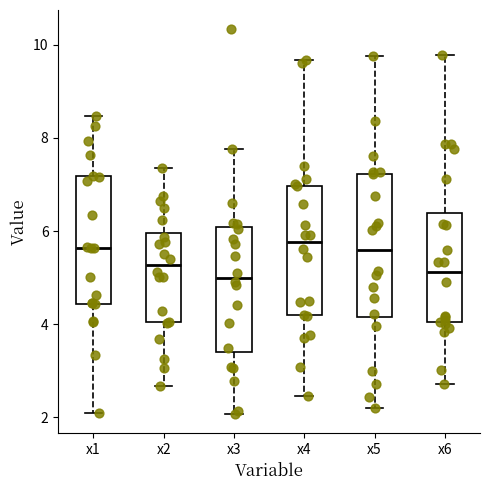

Reading left to right, read every box against the y-axis: the position of its median line, the range the box covers, and the ends of its whiskers. The values are not printed on the chart, so give them approximately, as read against the axis.

x1: median 5.6, box 4.4 to 7.2, whiskers 2.0 to 8.4
x2: median 5.2, box 4.0 to 6.0, whiskers 2.6 to 7.4
x3: median 5.0, box 3.4 to 6.0, whiskers 2.0 to 7.8
x4: median 5.8, box 4.2 to 7.0, whiskers 2.4 to 9.6
x5: median 5.6, box 4.2 to 7.2, whiskers 2.2 to 9.8
x6: median 5.2, box 4.0 to 6.4, whiskers 2.8 to 9.8